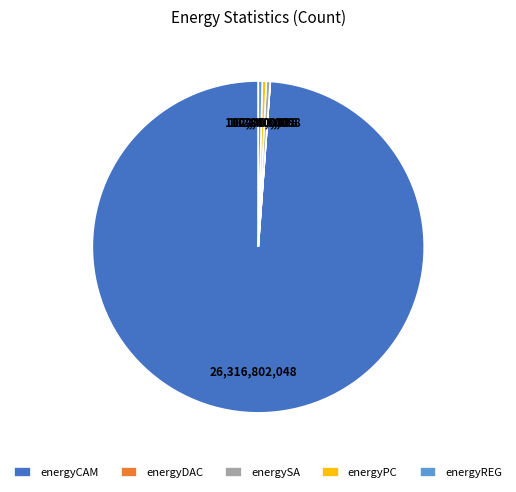

Does energyCAM represent more than half of the total?

Yes